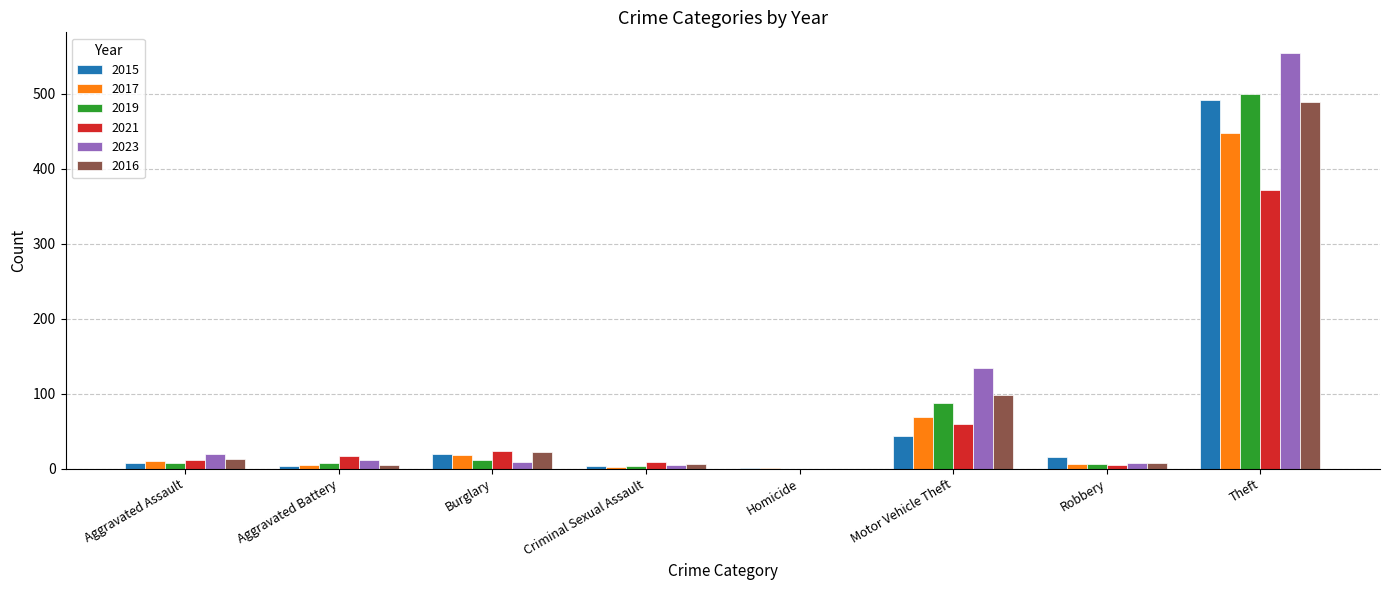

Is the value of 2017 at Aggravated Assault greater than the value of 2021 at Motor Vehicle Theft?

No